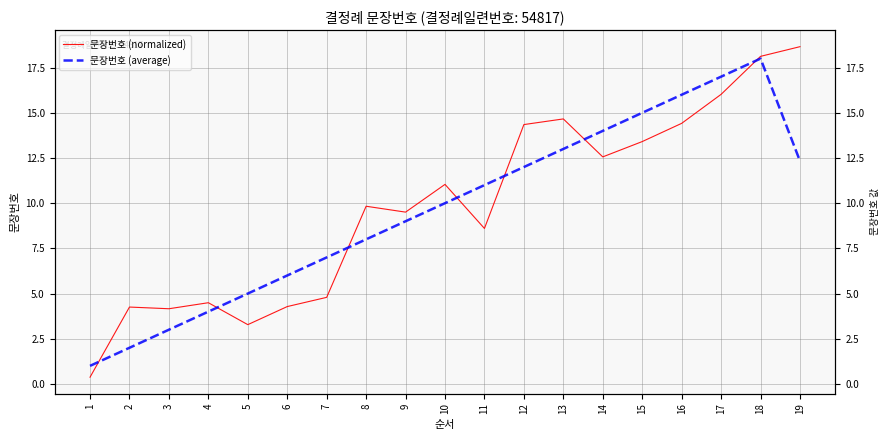

Which series ends up on top after the final intersection of 문장번호 (average) and 문장번호 (normalized)?

문장번호 (normalized)